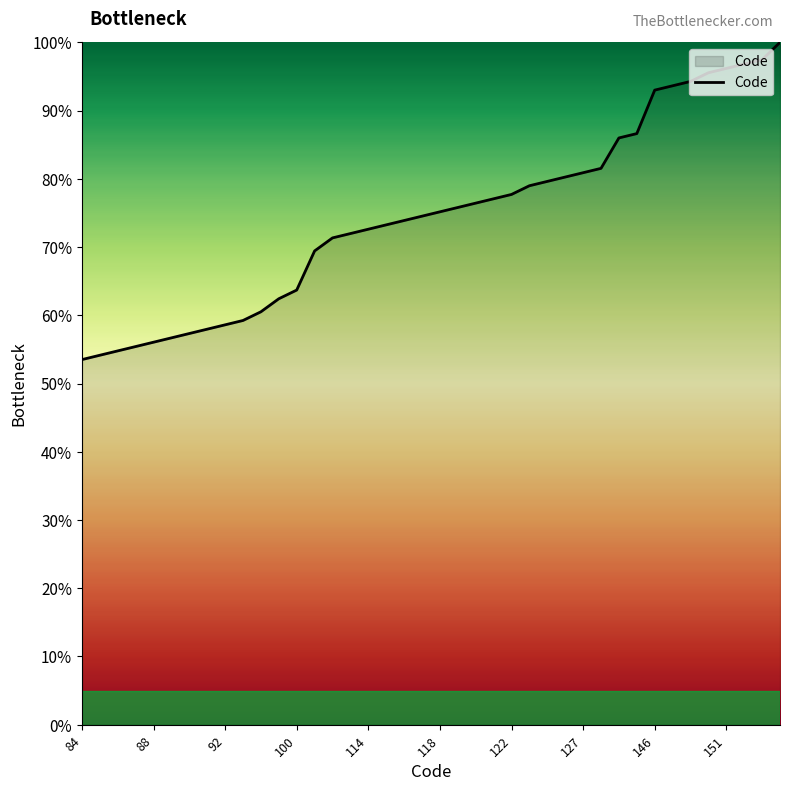

What is the difference between the maximum and minimum values?

46.5